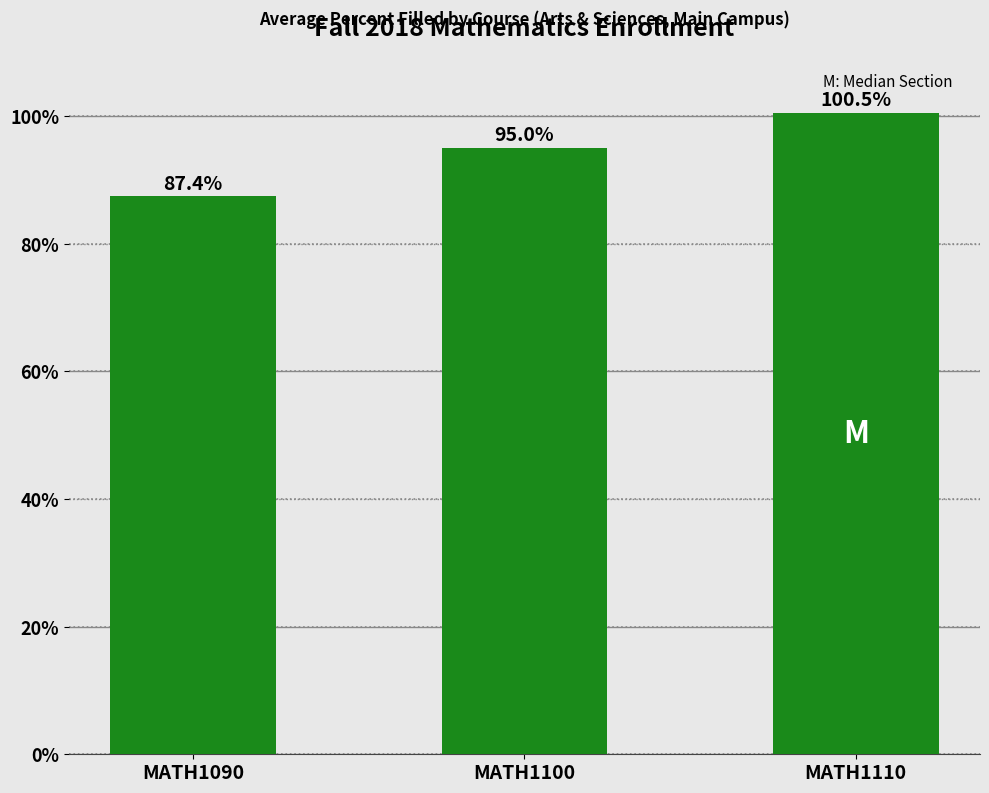

The chart shows a value of 100.5 at MATH1110. True or false?

True